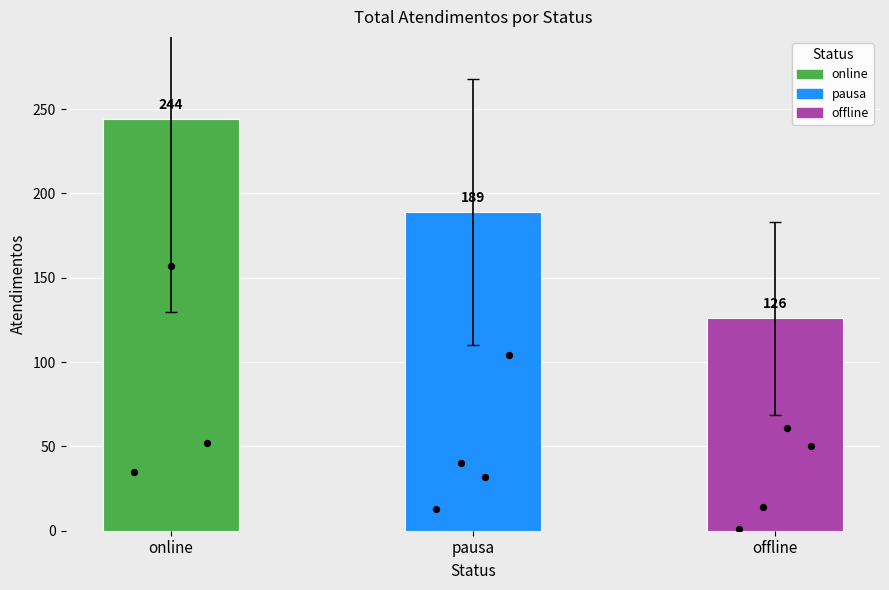

What is the ratio of the value at offline to the value at online?

0.5